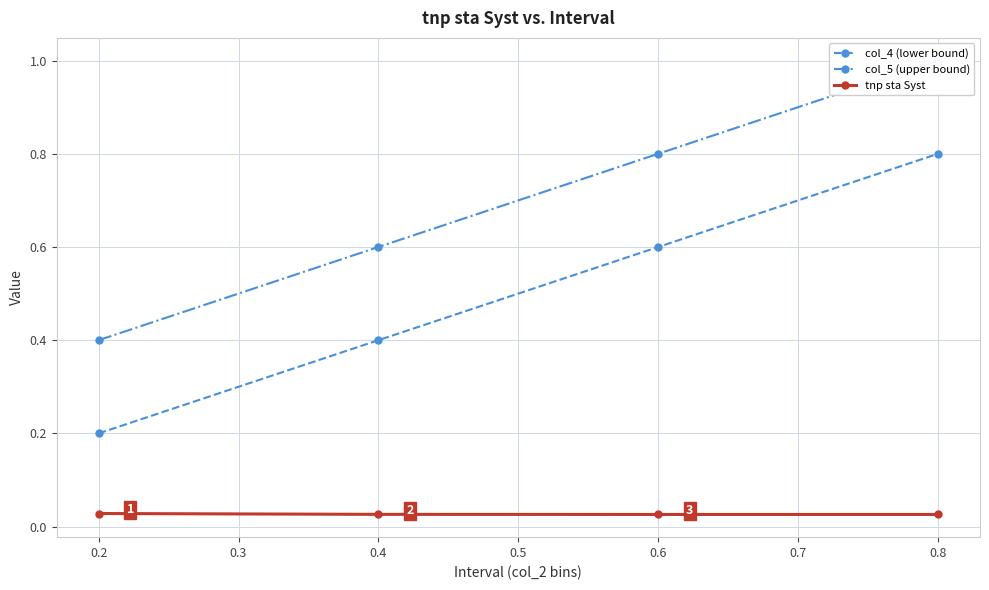

What is the sum of all tnp sta Syst values?

0.1